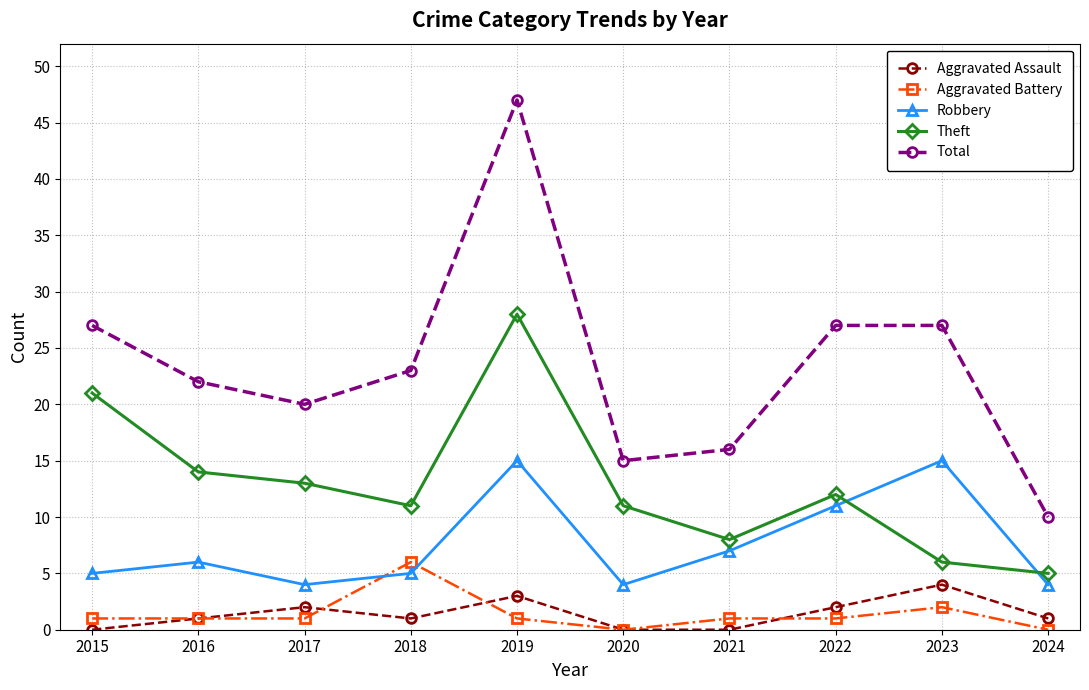

Reading right to left, extract all data points from this chart.

Aggravated Assault: 1	4	2	0	0	3	1	2	1	0
Aggravated Battery: 0	2	1	1	0	1	6	1	1	1
Robbery: 4	15	11	7	4	15	5	4	6	5
Theft: 5	6	12	8	11	28	11	13	14	21
Total: 10	27	27	16	15	47	23	20	22	27